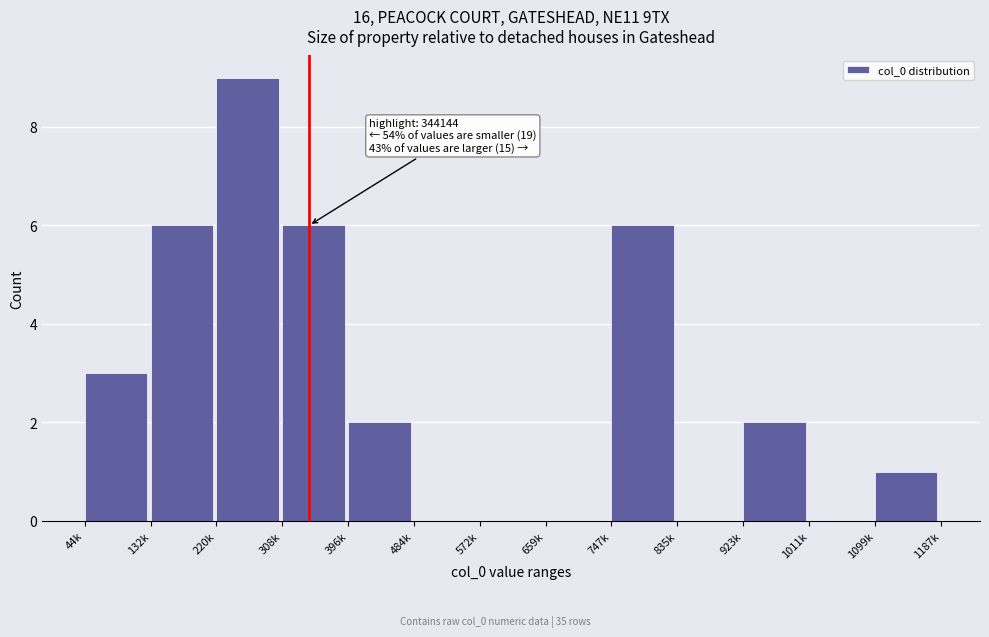

Reading right to left, extract all data points from this chart.

1099k=1	1011k=0	923k=2	835k=0	747k=6	659k=0	572k=0	484k=0	396k=2	308k=6	220k=9	132k=6	44k=3